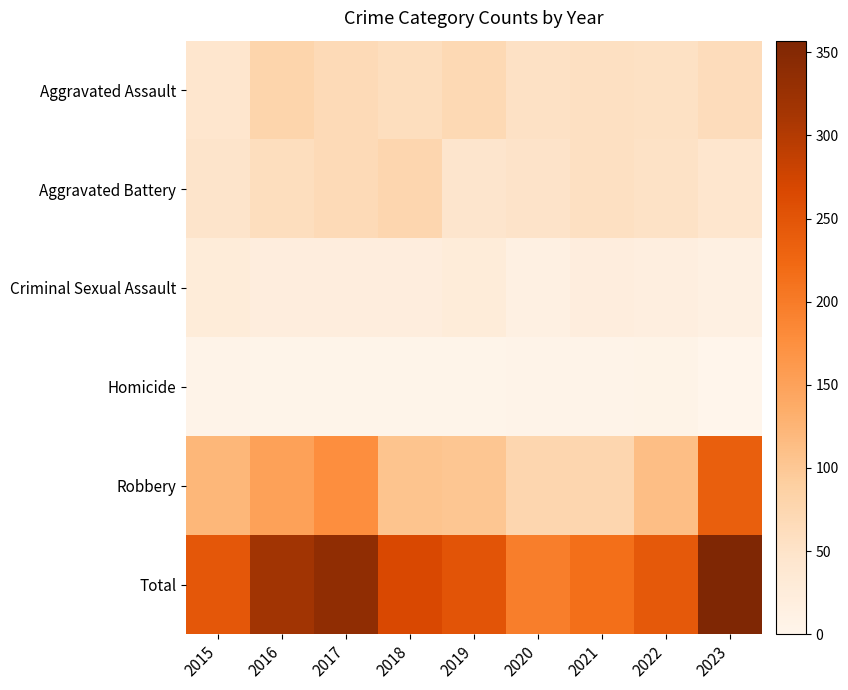

Which category has the highest value across all series?

2023